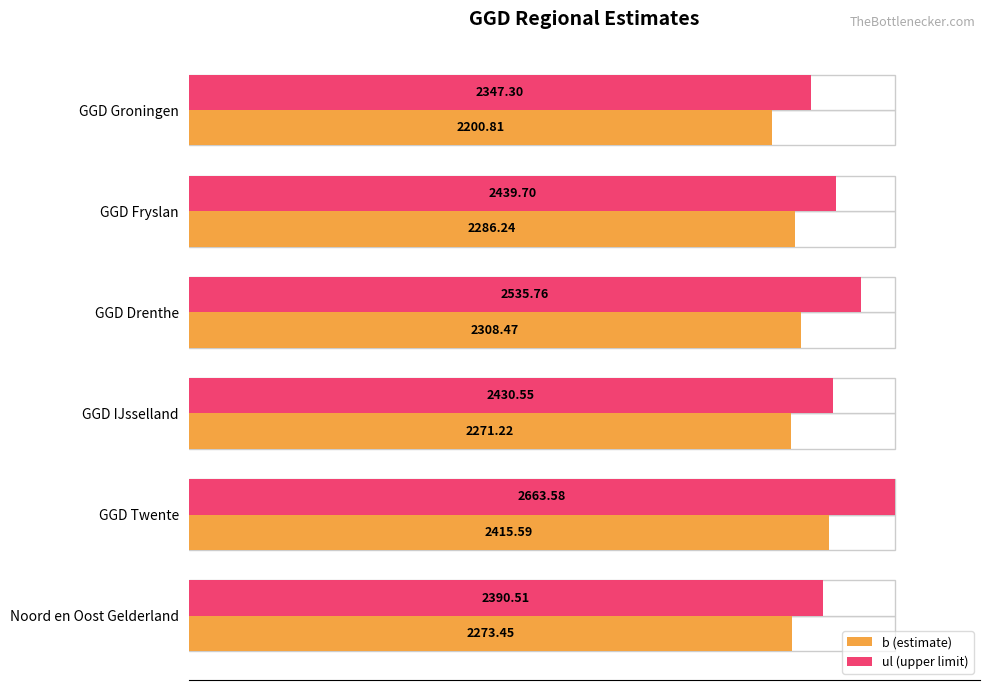

Which series has the largest total across all categories?

ul (upper limit)